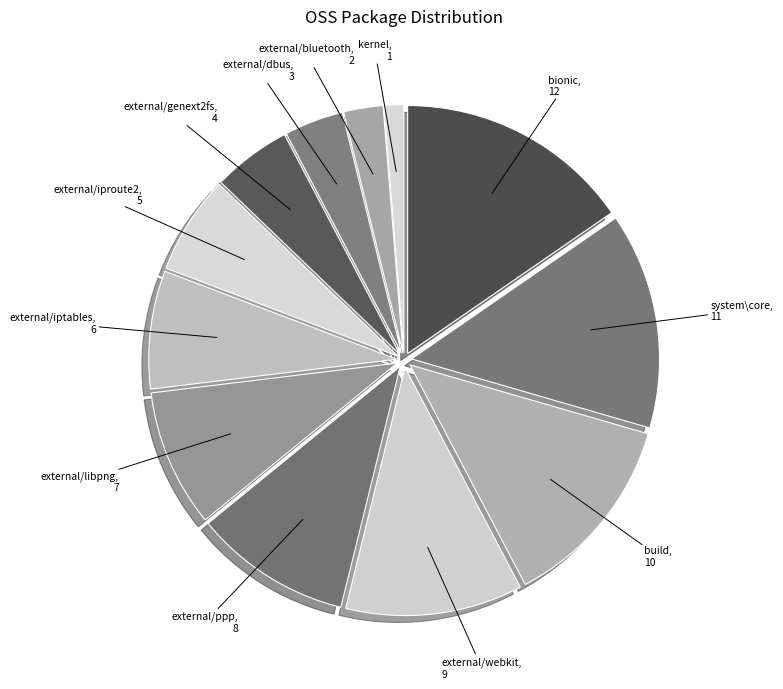

Is there any slice that represents more than half of the pie?

No